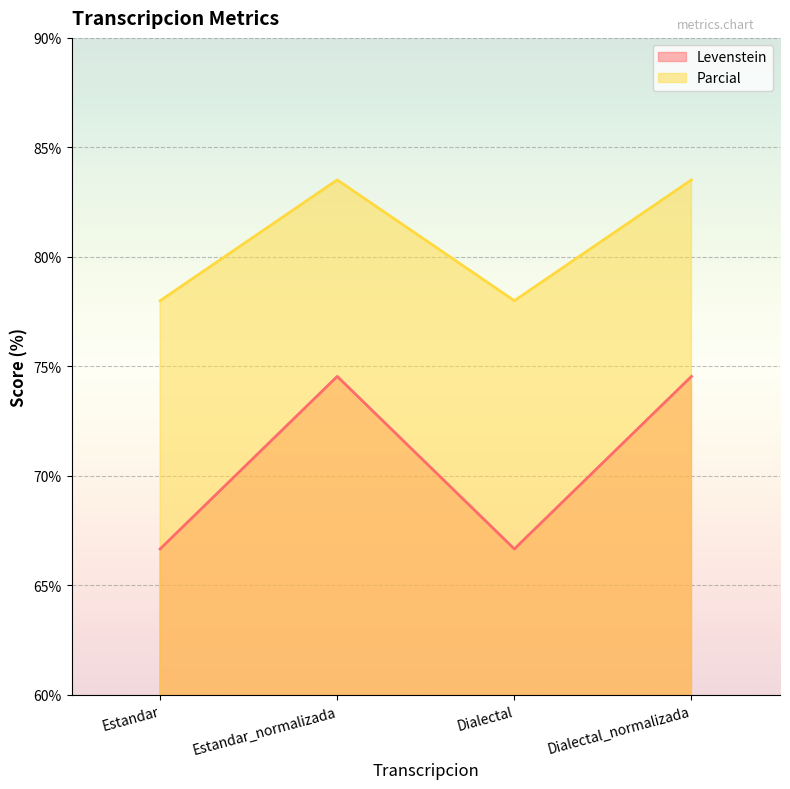

What is the value of the Parcial point at the 1st from the left?

78.0